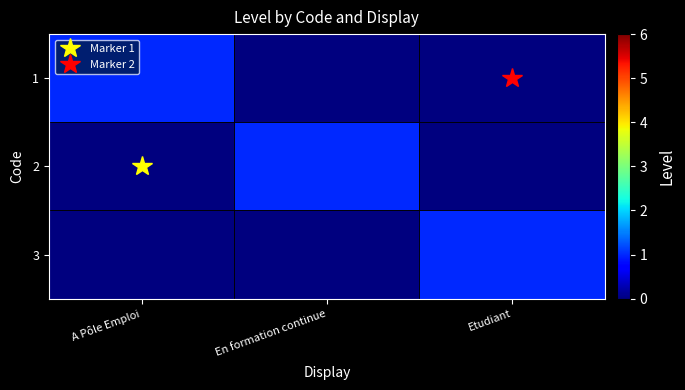

Reading left to right, extract all data points from this chart.

1: A Pôle Emploi=1	En formation continue=0	Etudiant=0
2: A Pôle Emploi=0	En formation continue=1	Etudiant=0
3: A Pôle Emploi=0	En formation continue=0	Etudiant=1